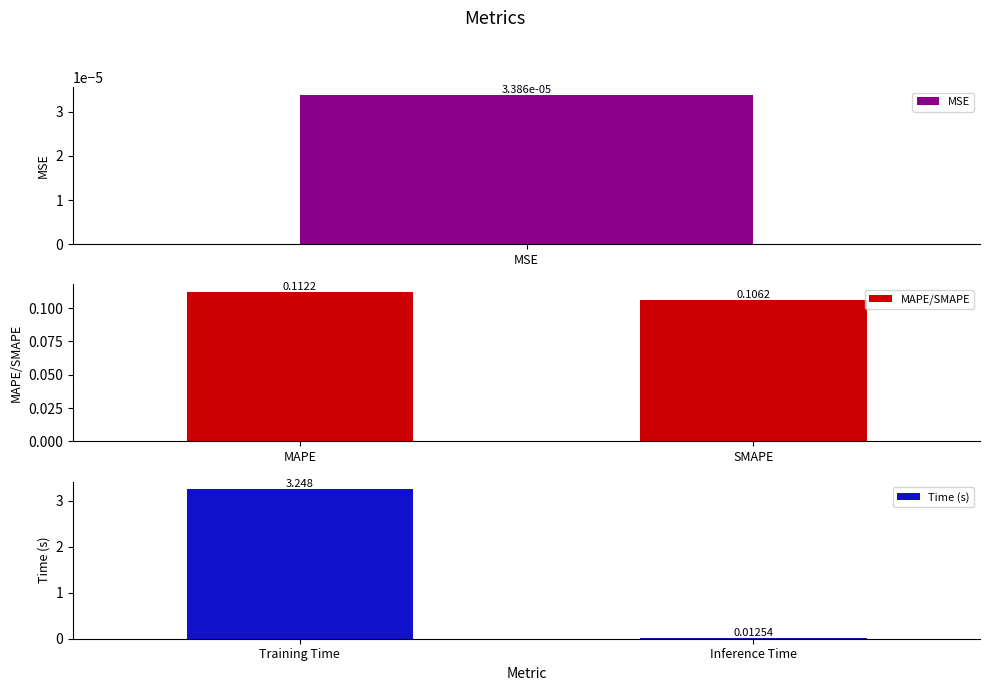

At how many categories does at least one series exceed 3?

1